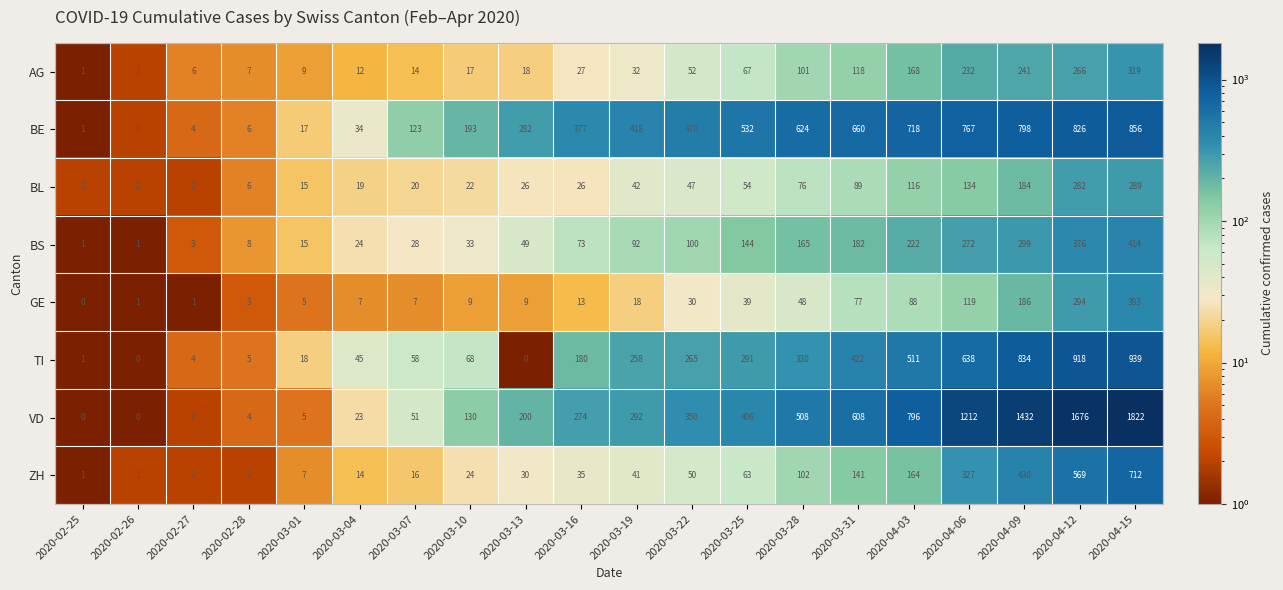

List the series in order of their peak value, highest first.

VD, TI, BE, ZH, BS, GE, AG, BL